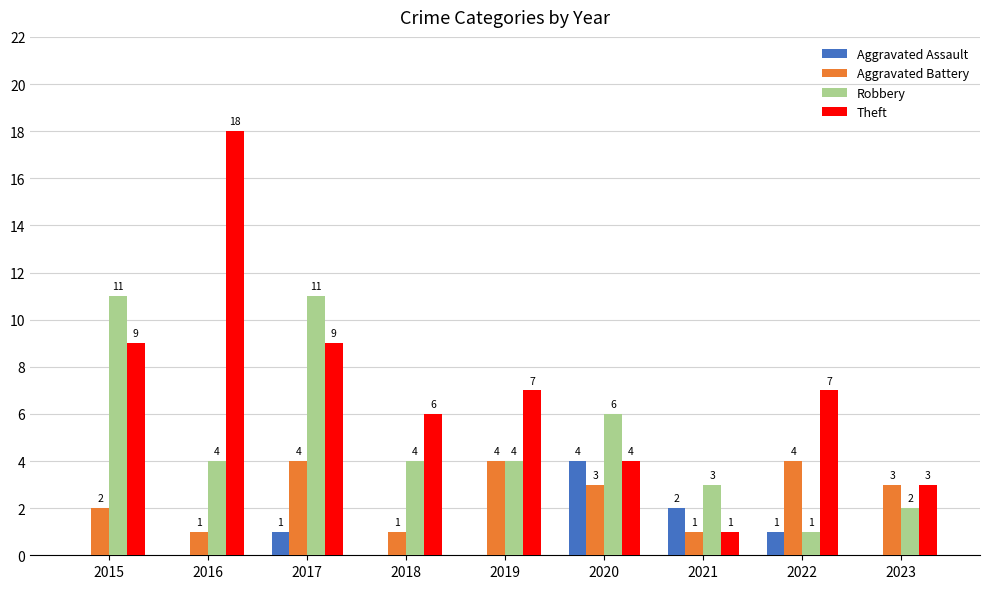

What is the sum of the Theft values at 2021 and 2015?

10